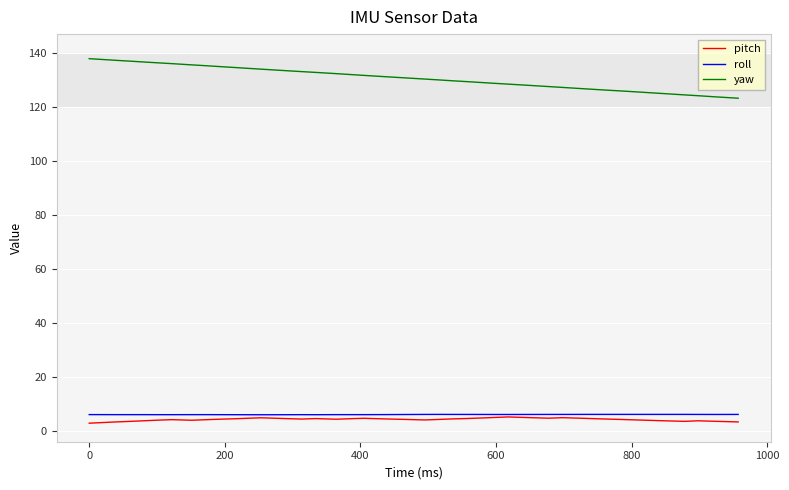

True or false: yaw and pitch cross at least once.

False